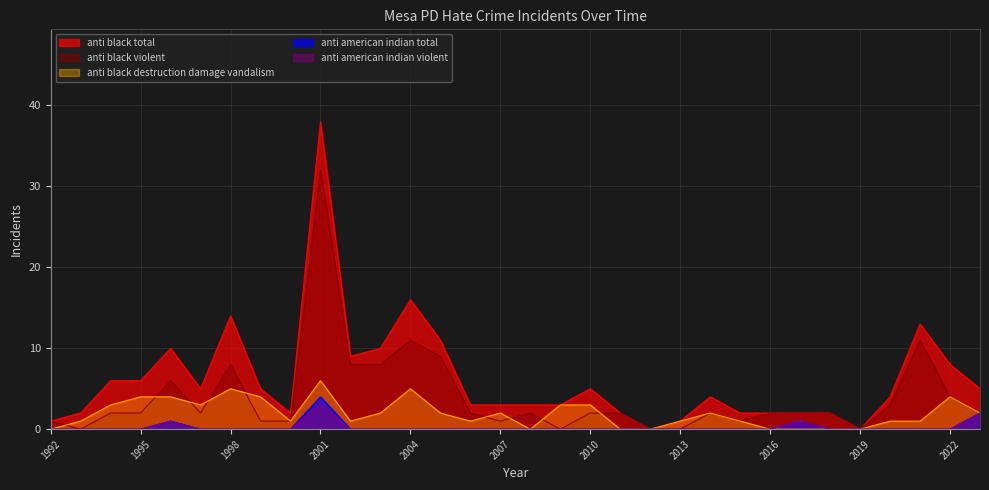

The value of anti_american_indian_violent at 2001 is 3. True or false?

True